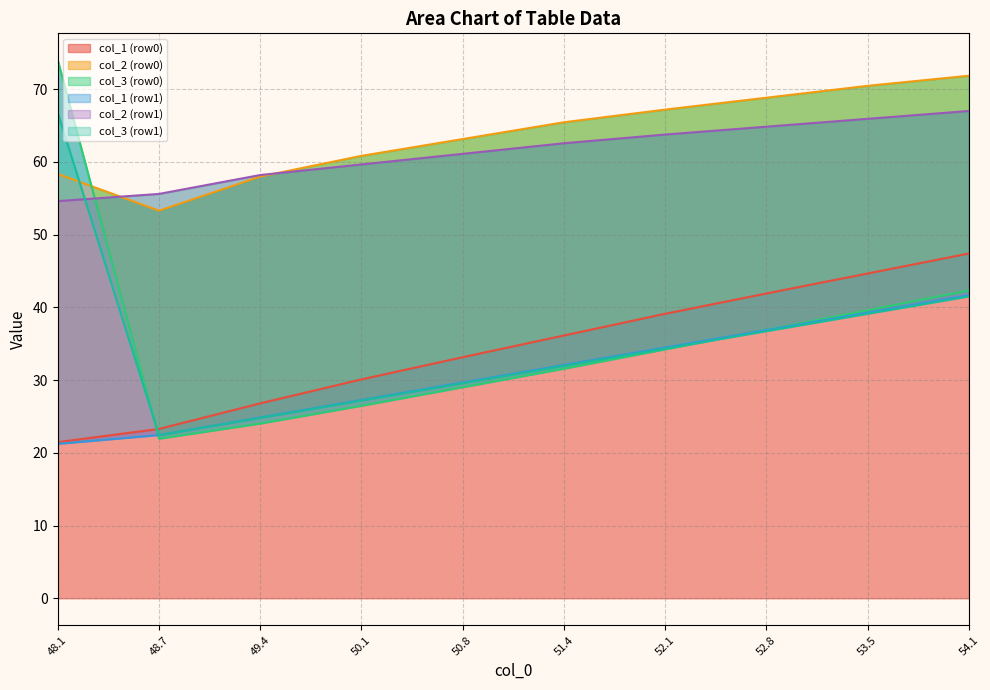

List the labels in order of col_1 (row0) value, largest first.

54.1, 53.5, 52.8, 52.1, 51.4, 50.8, 50.1, 49.4, 48.7, 48.1